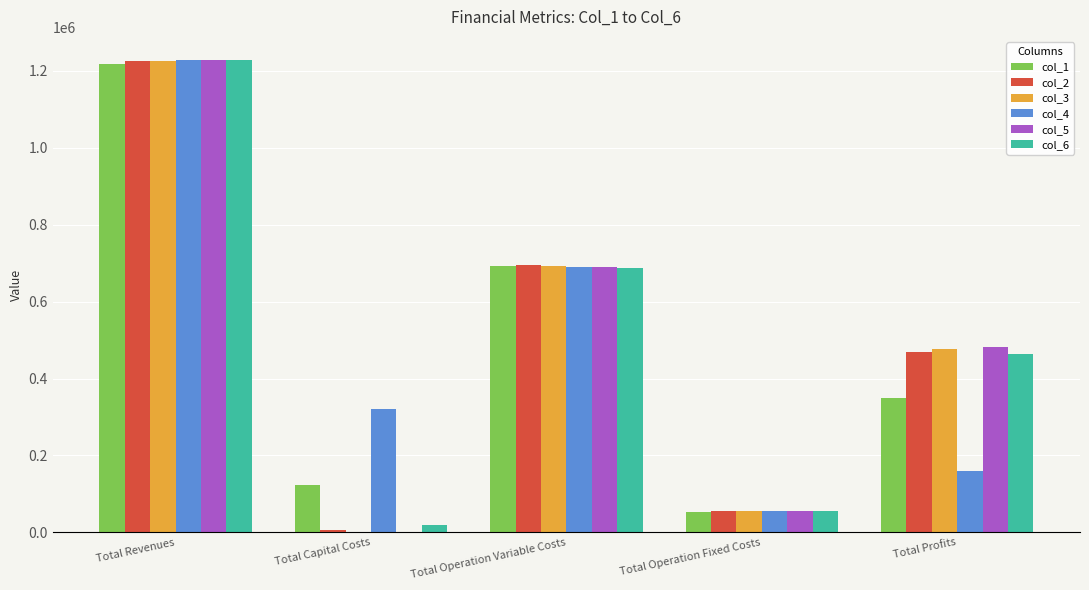

The value of col_3 at Total Capital Costs is 0.0. True or false?

True